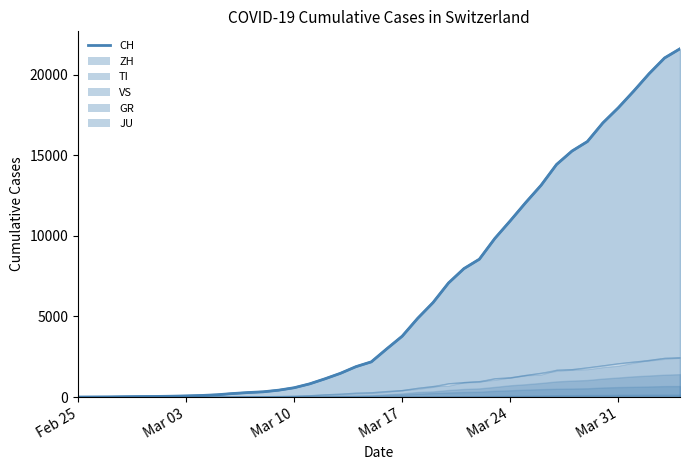

True or false: the data has more than 1 interior local peaks.

False